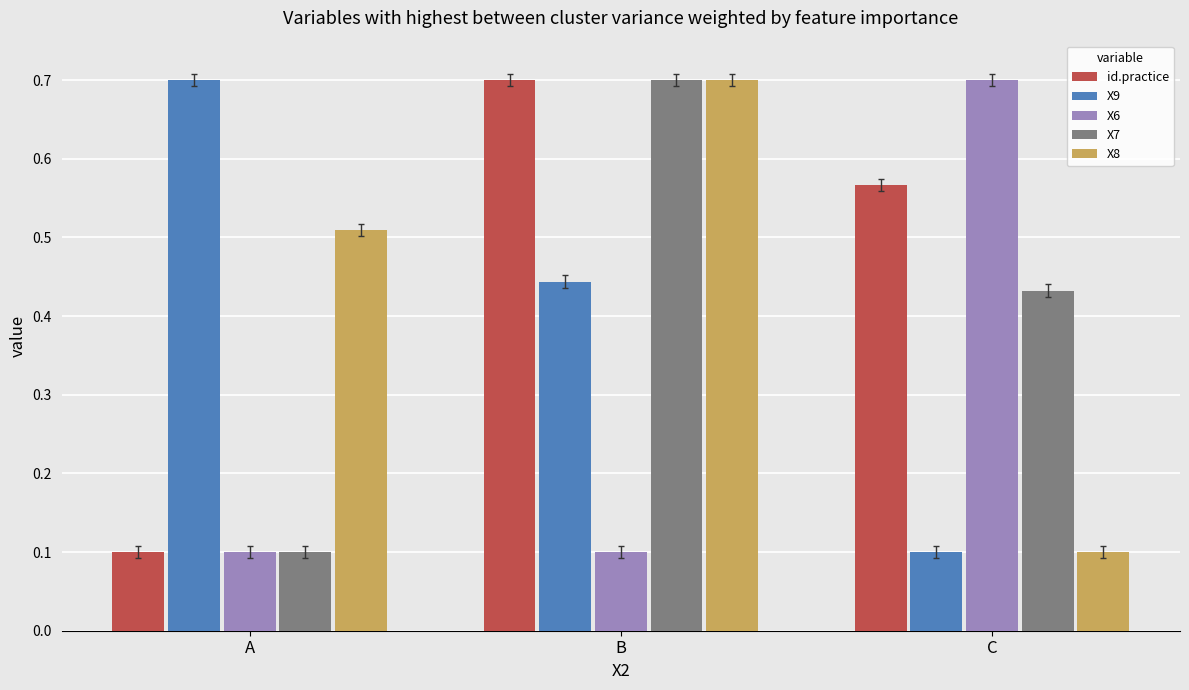

What is the greatest value displayed?

0.7